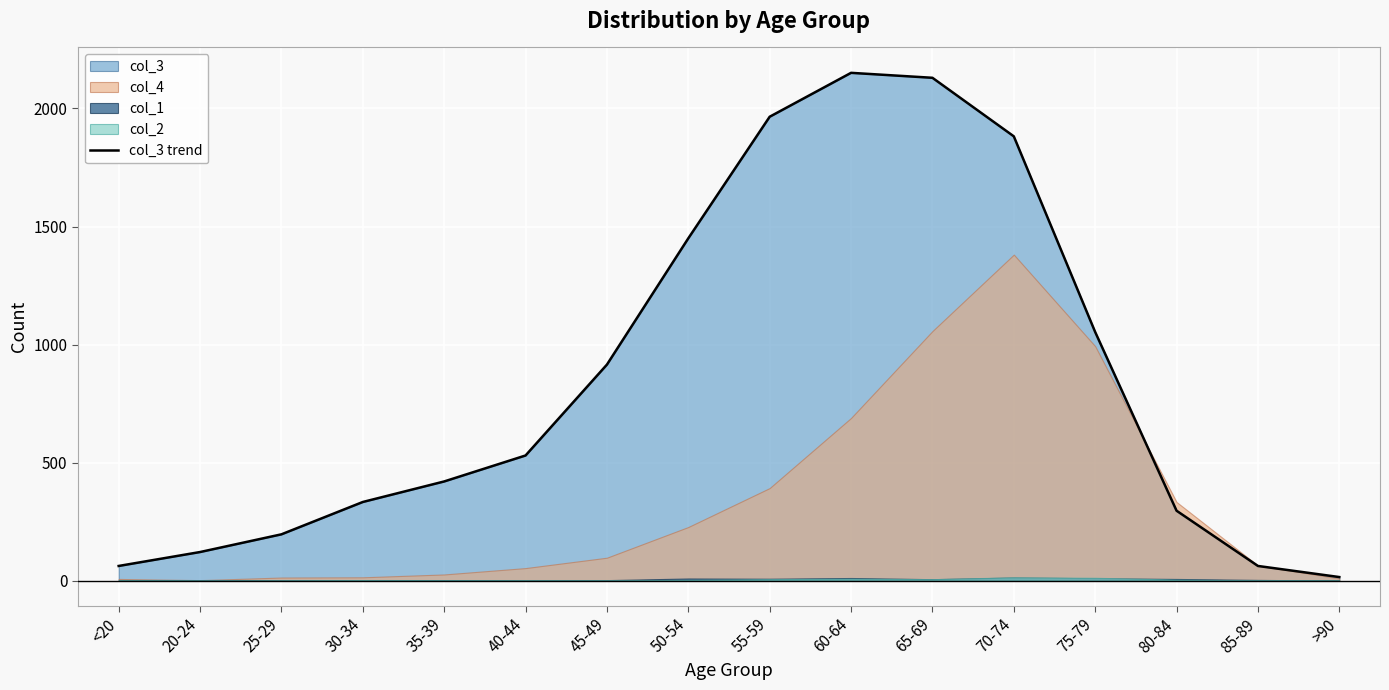

Is it true that the value at 25-29 is 196?

True